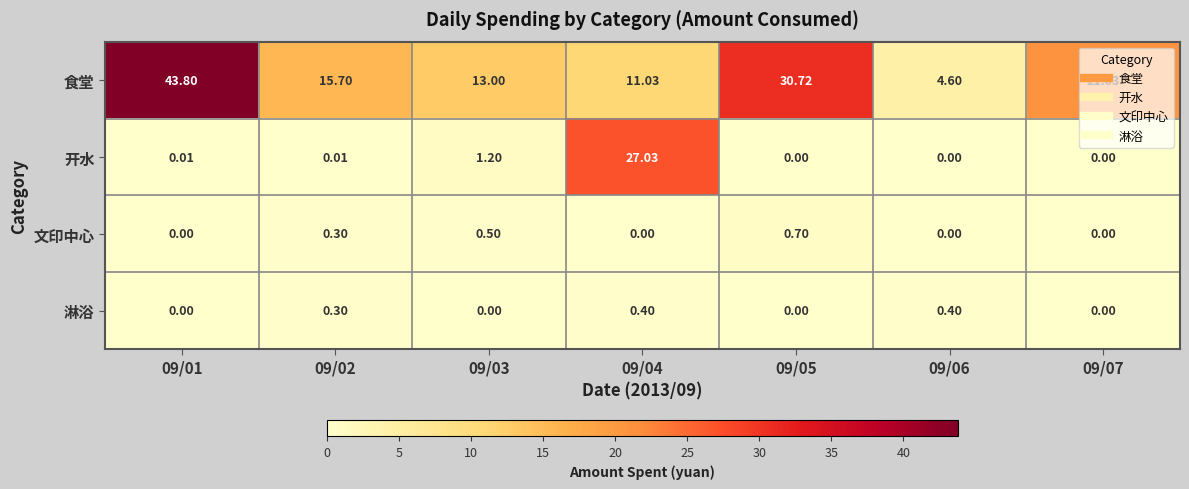

Rank the series by their maximum value, from lowest to highest.

淋浴, 文印中心, 开水, 食堂